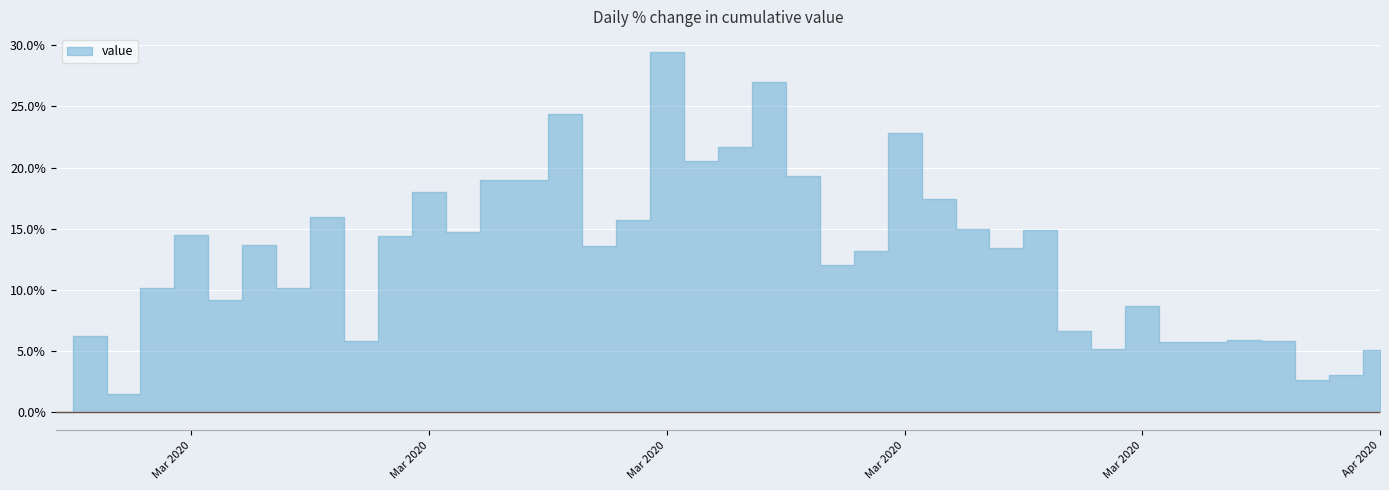

The value at 2020-04-01 is 8723. True or false?

False